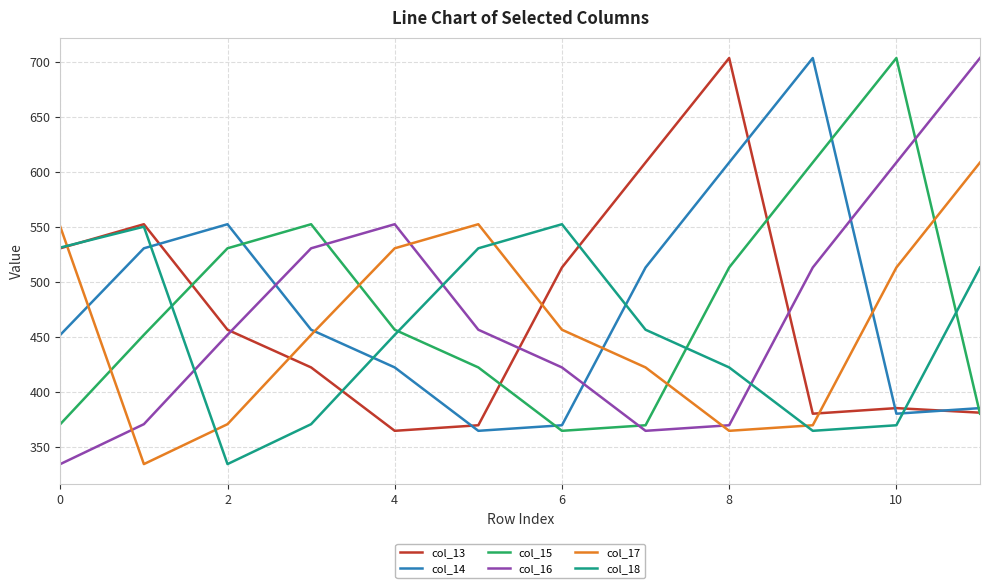

True or false: col_13 and col_14 cross at least once.

True